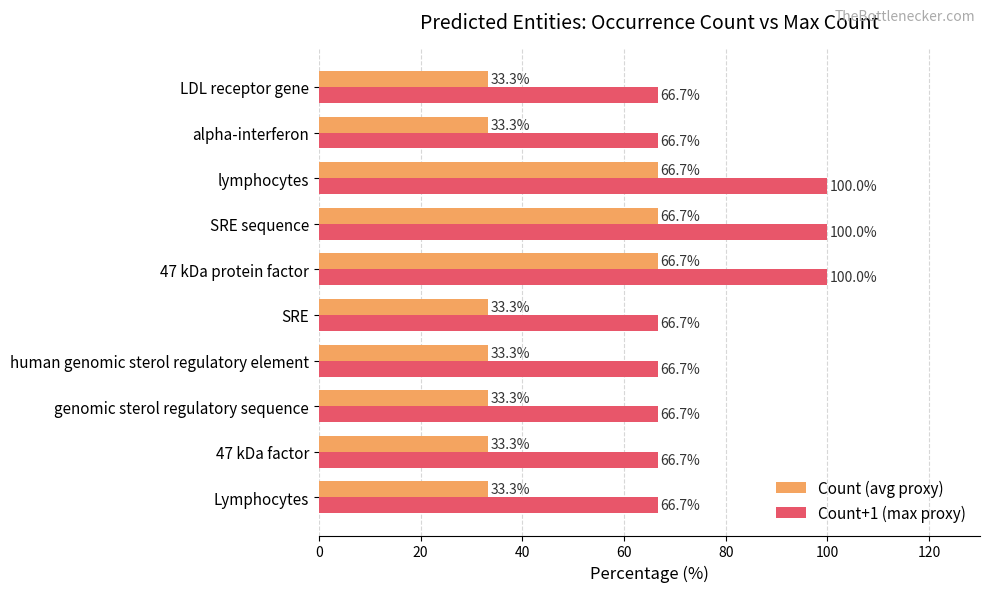

What is the greatest value displayed?

100.0